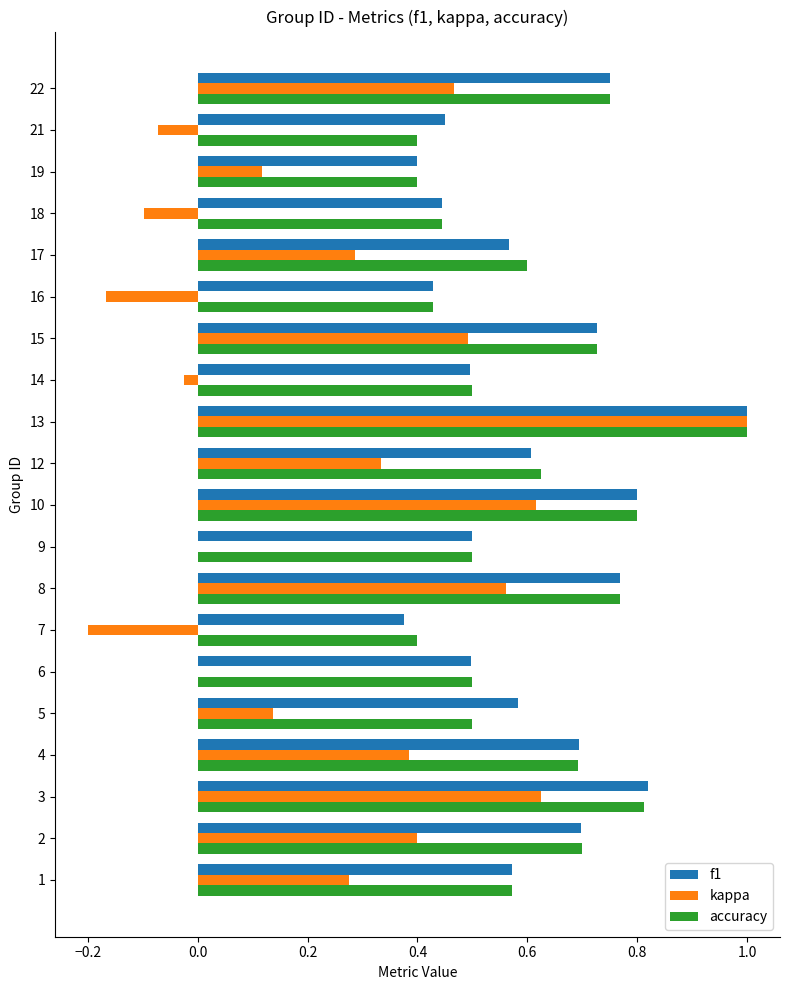

Which series changed the most between 5 and 6?

kappa